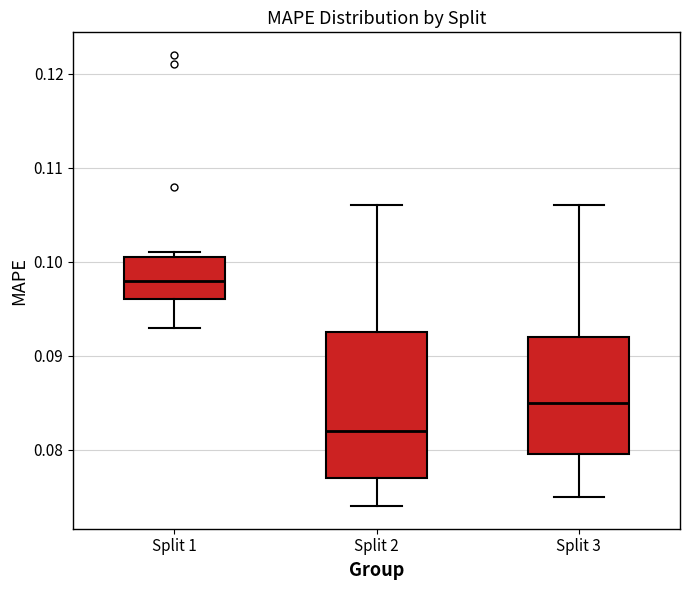

Reading left to right, transcribe this box plot: for each box, give where its median line is, the range the box spans, and where its two whiskers end, as read against the y-axis. The values are not printed on the chart, so give them approximately, as read against the axis.

Split 1: median 0.098, box 0.096 to 0.101, whiskers 0.093 to 0.101 (just above the box's upper edge)
Split 2: median 0.082, box 0.077 to 0.093, whiskers 0.074 to 0.106
Split 3: median 0.085, box 0.080 to 0.092, whiskers 0.075 to 0.106